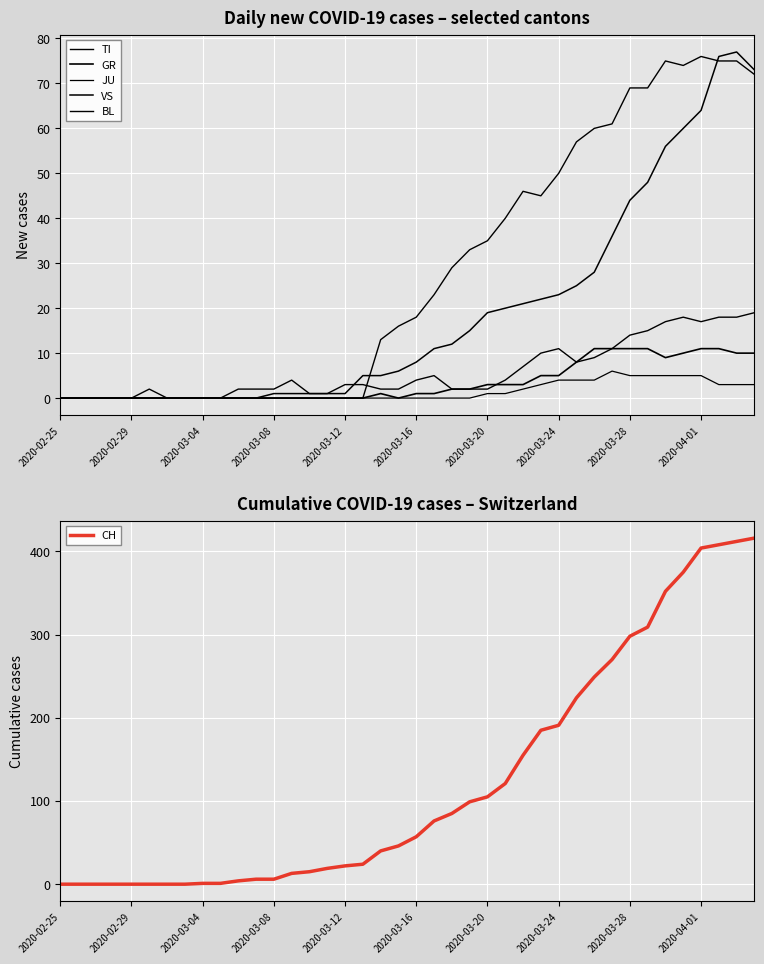

At which label does TI reach its minimum?

2020-02-25